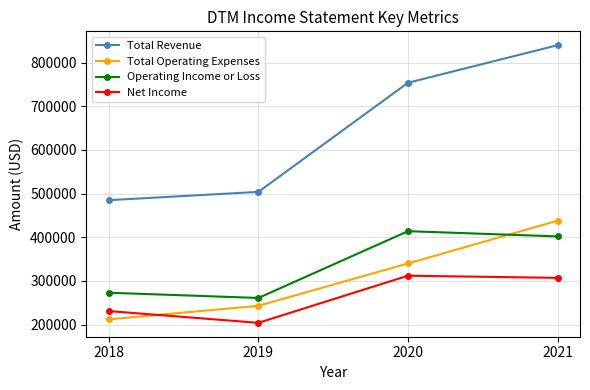

Reading left to right, extract all data points from this chart.

Total Revenue: 485000	504000	754000	840000
Total Operating Expenses: 212000	243000	340000	438000
Operating Income or Loss: 273000	261000	414000	402000
Net Income: 231000	204000	312000	307000